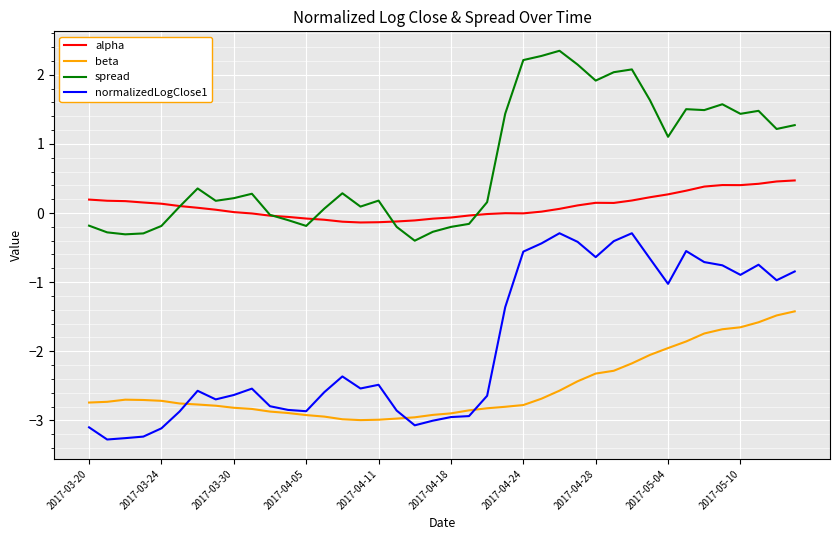

True or false: spread and normalizedLogClose1 intersect in this chart.

False